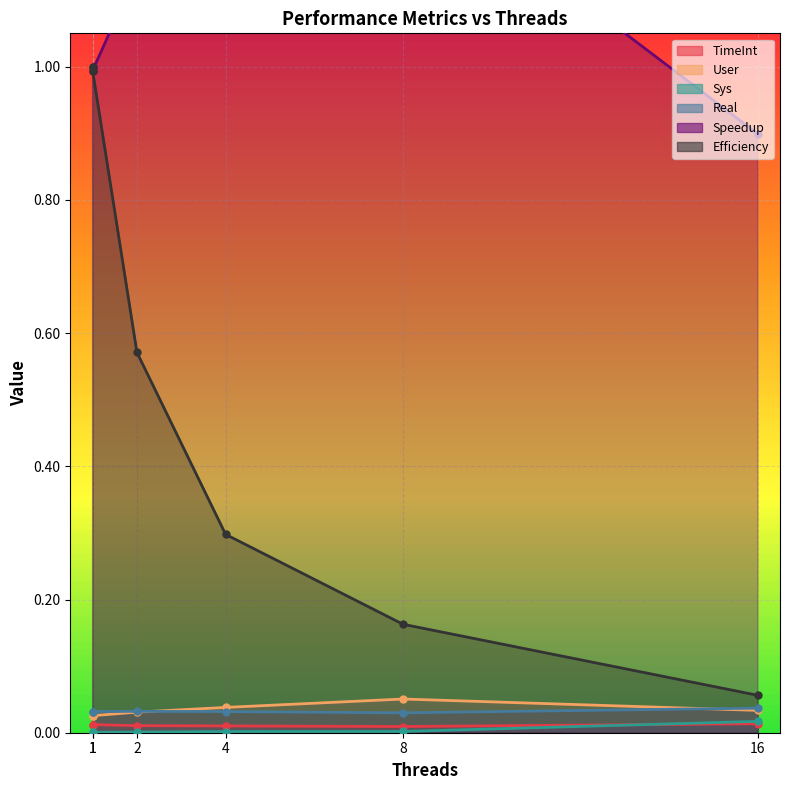

True or false: Sys has more than 2 interior local peaks.

False